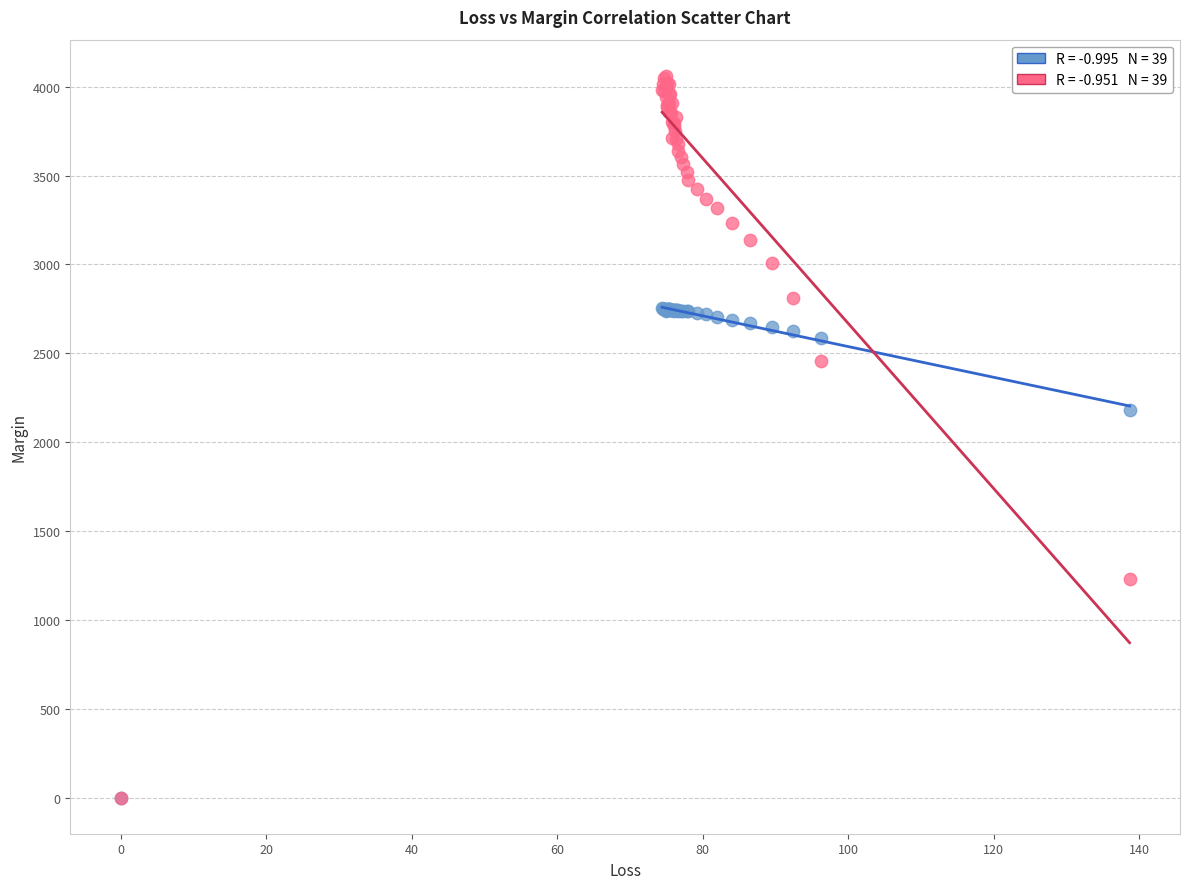

Across all series, what Y value is closest to 2031?

2180.7